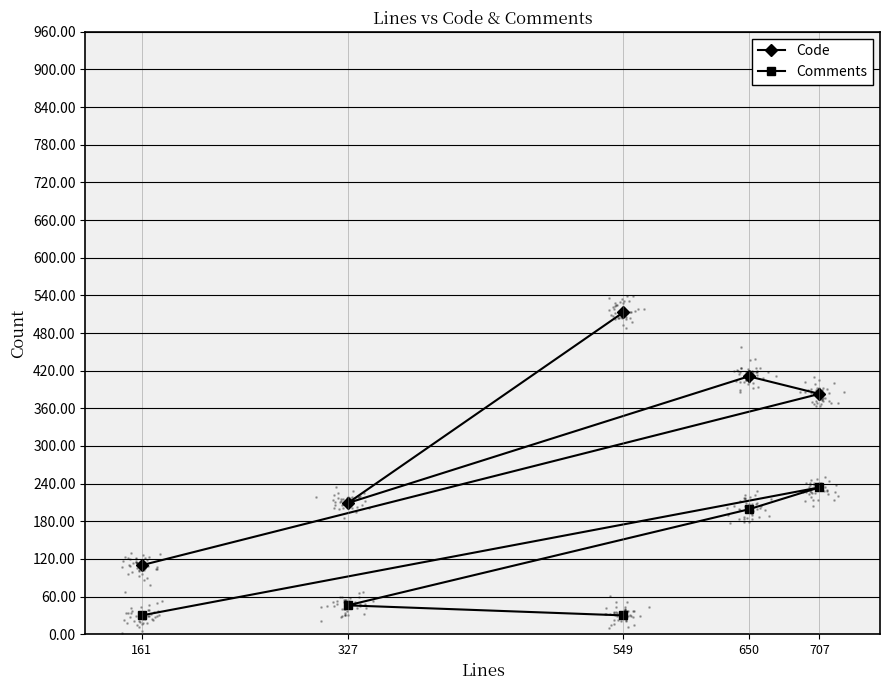

Which series contains the lowest Y value?

Comments